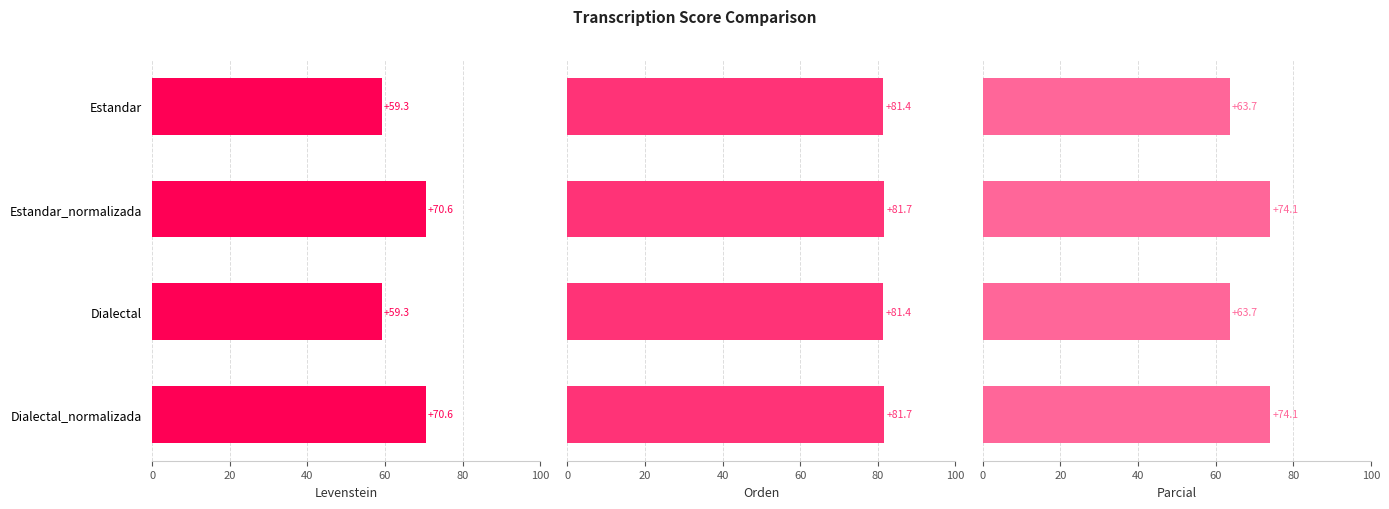

Which series has the widest spread of values?

Orden